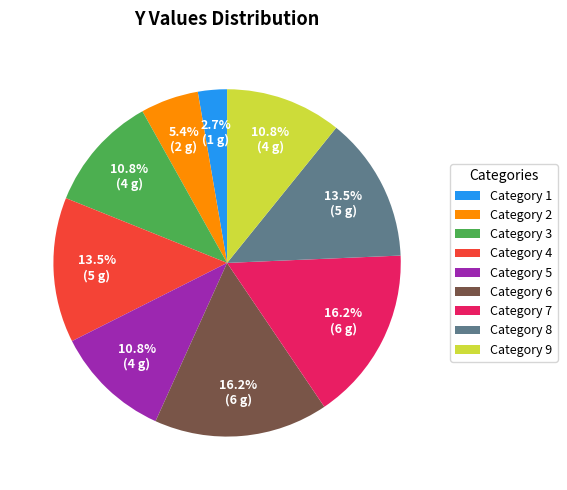

Does Category 7 account for over 50% of the chart?

No